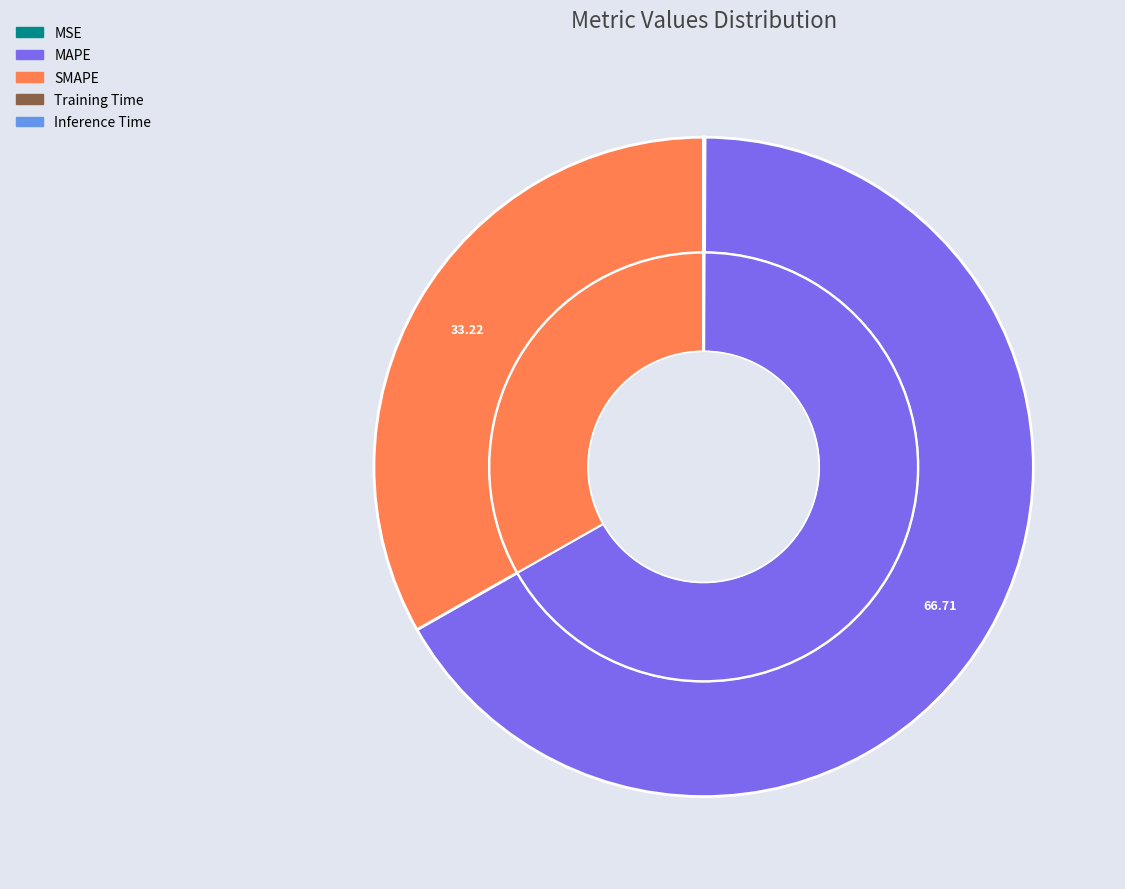

Which slice represents more than half of the pie?

MAPE